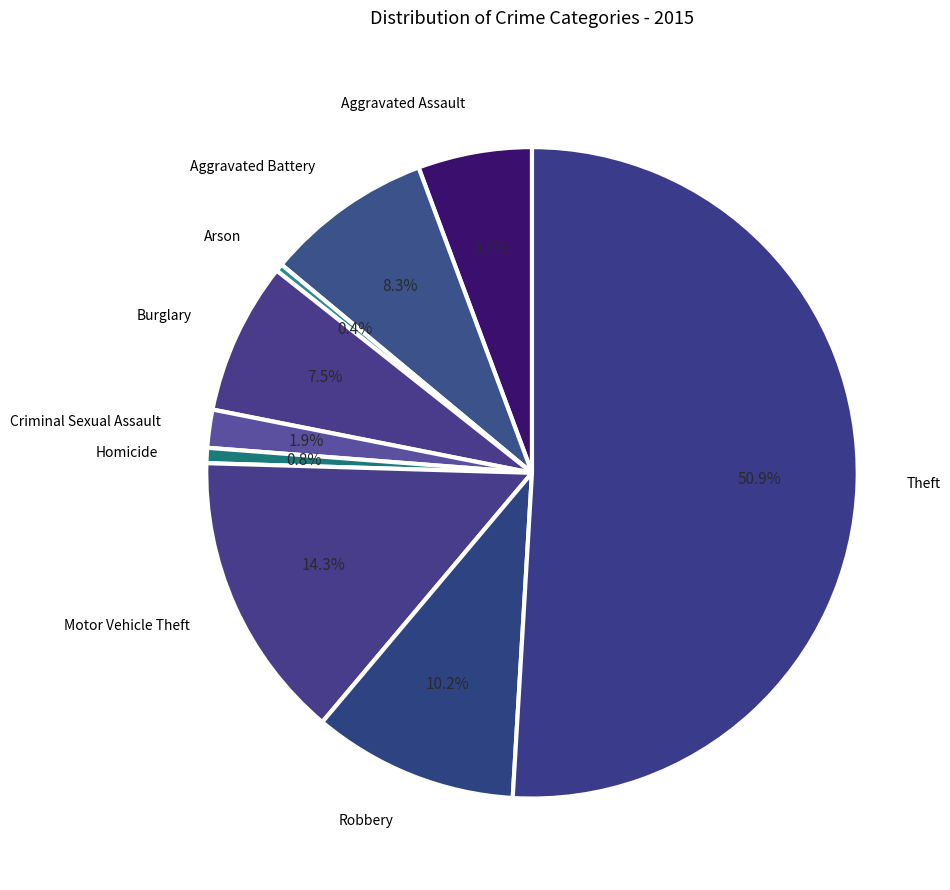

What is the largest slice in the pie chart?

Theft